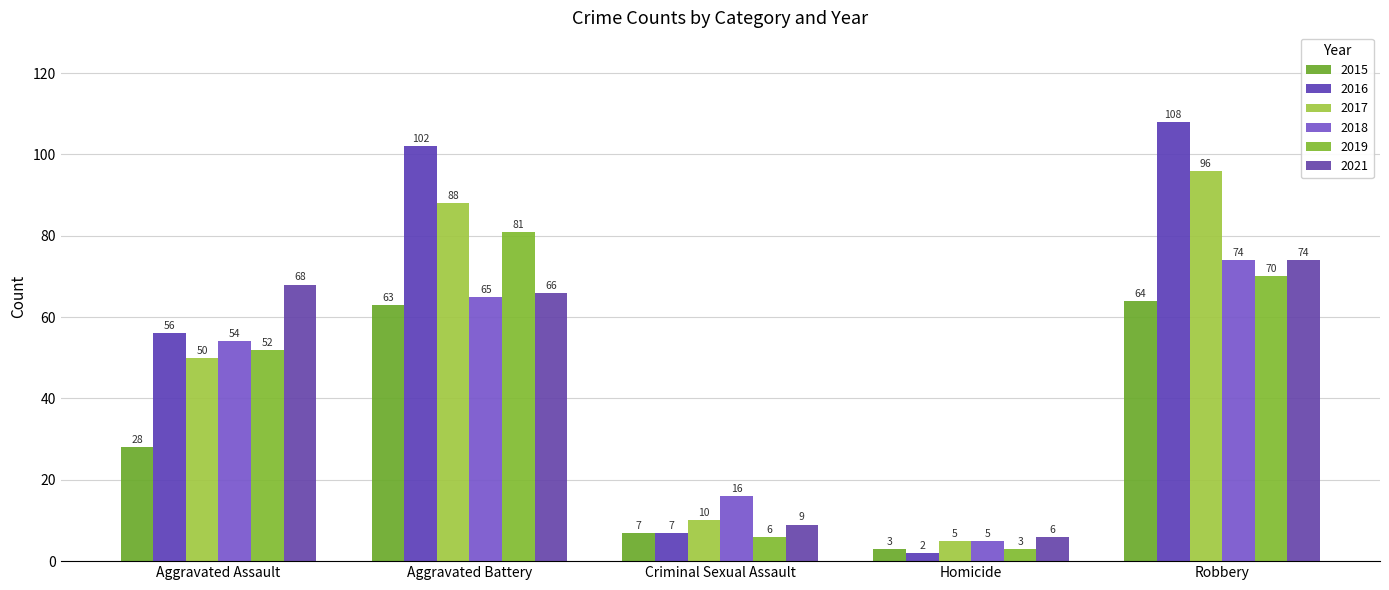

Is the value of 2018 at Aggravated Battery greater than the value of 2021 at Criminal Sexual Assault?

Yes